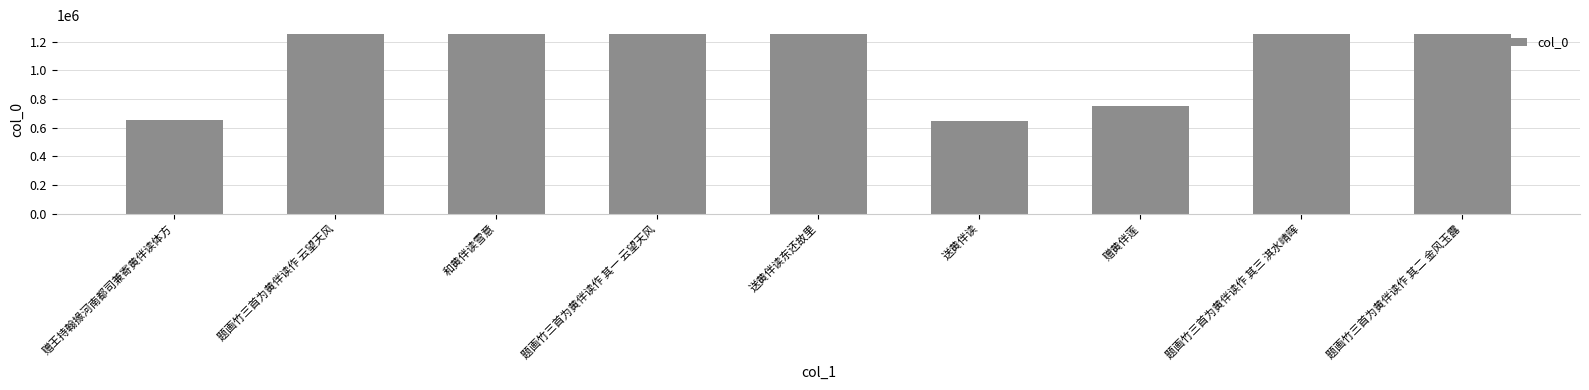

What is the label of the 9th bar from the left?

题画竹三首为黄伴读作 其二 金风玉露